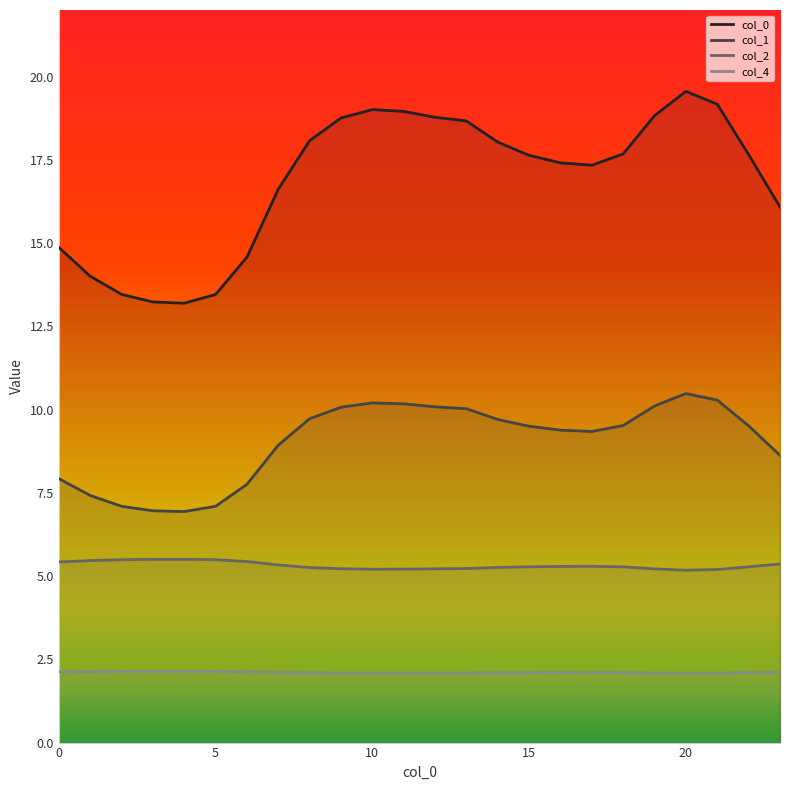

The value of 4 at 17 is 2.1. True or false?

True